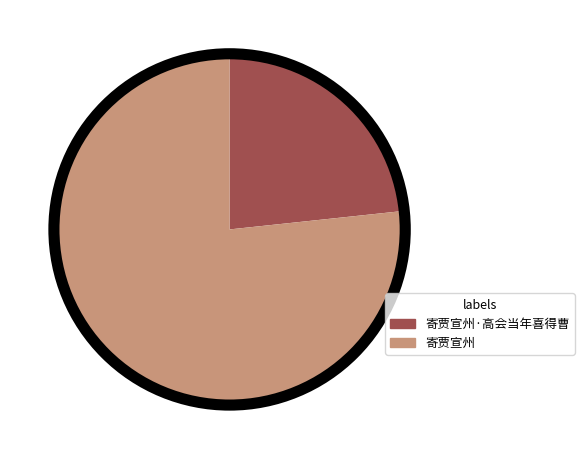

Combined, do 寄贾宣州 and 寄贾宣州·高会当年喜得曹 account for over 50%?

Yes